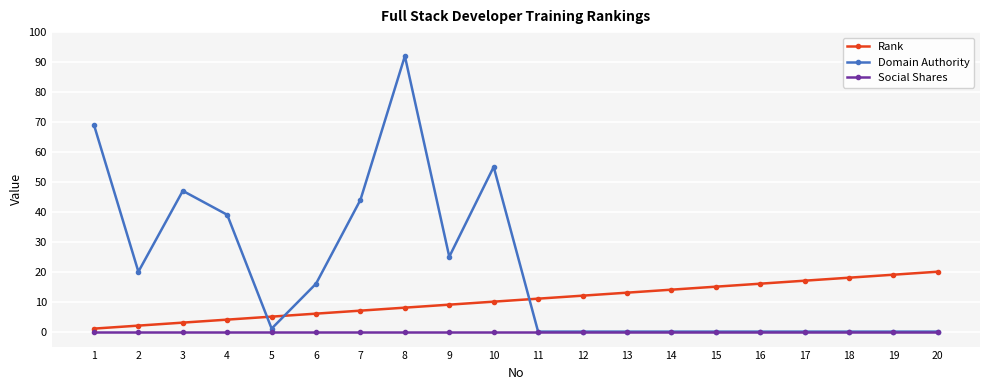

At which category does the chart reach its peak across all series?

8